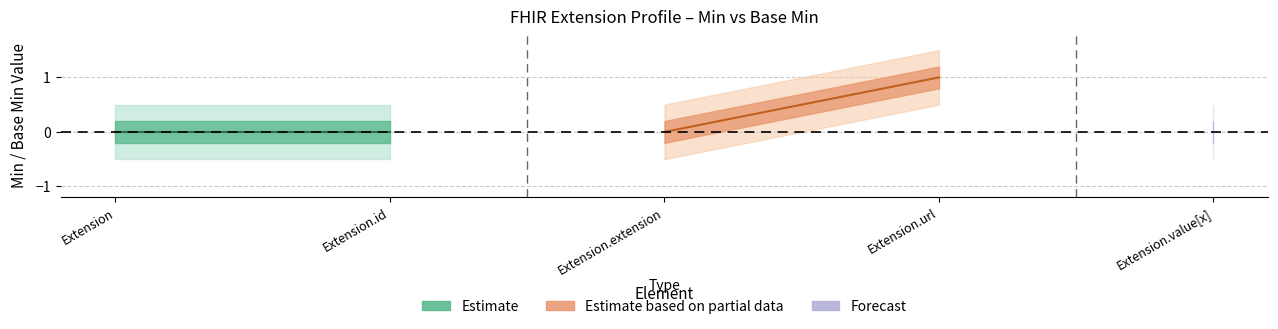

True or false: Min and Base Min cross at least once.

False